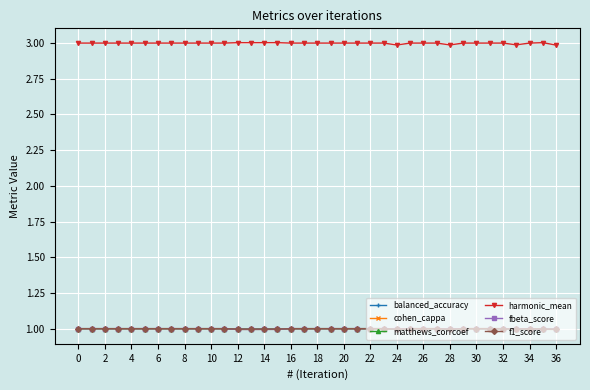

True or false: matthews_corrcoef and harmonic_mean intersect in this chart.

False